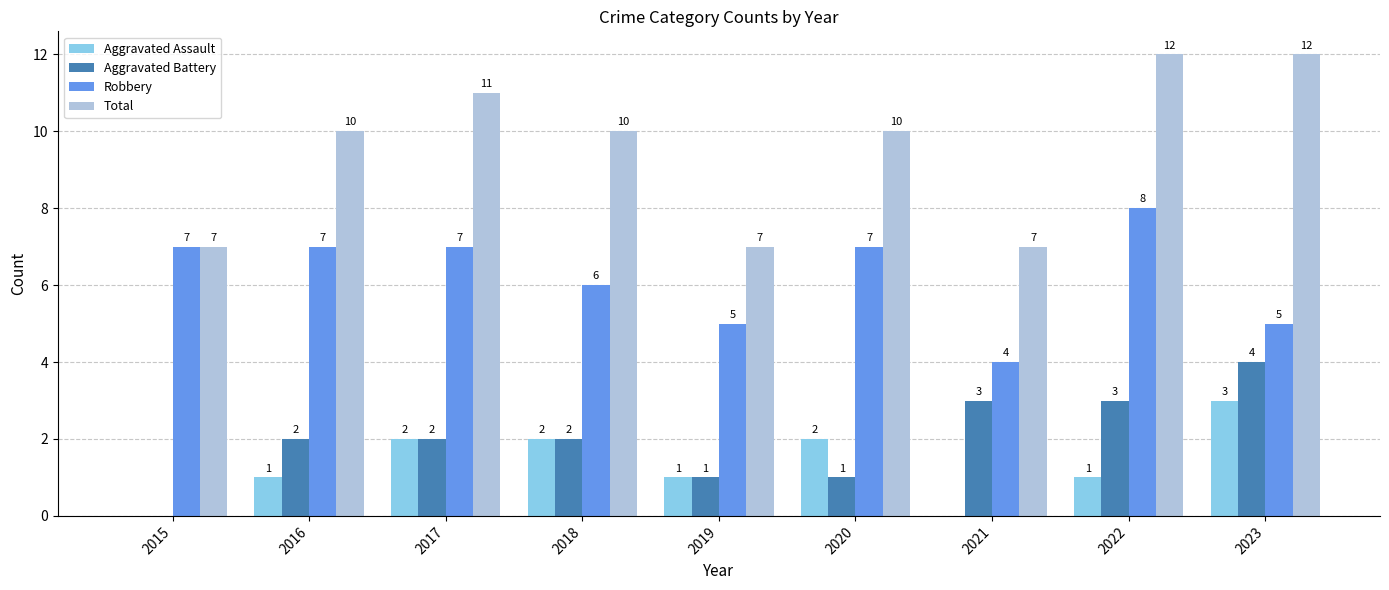

What is the sum of the Aggravated Battery values at 2023 and 2015?

4